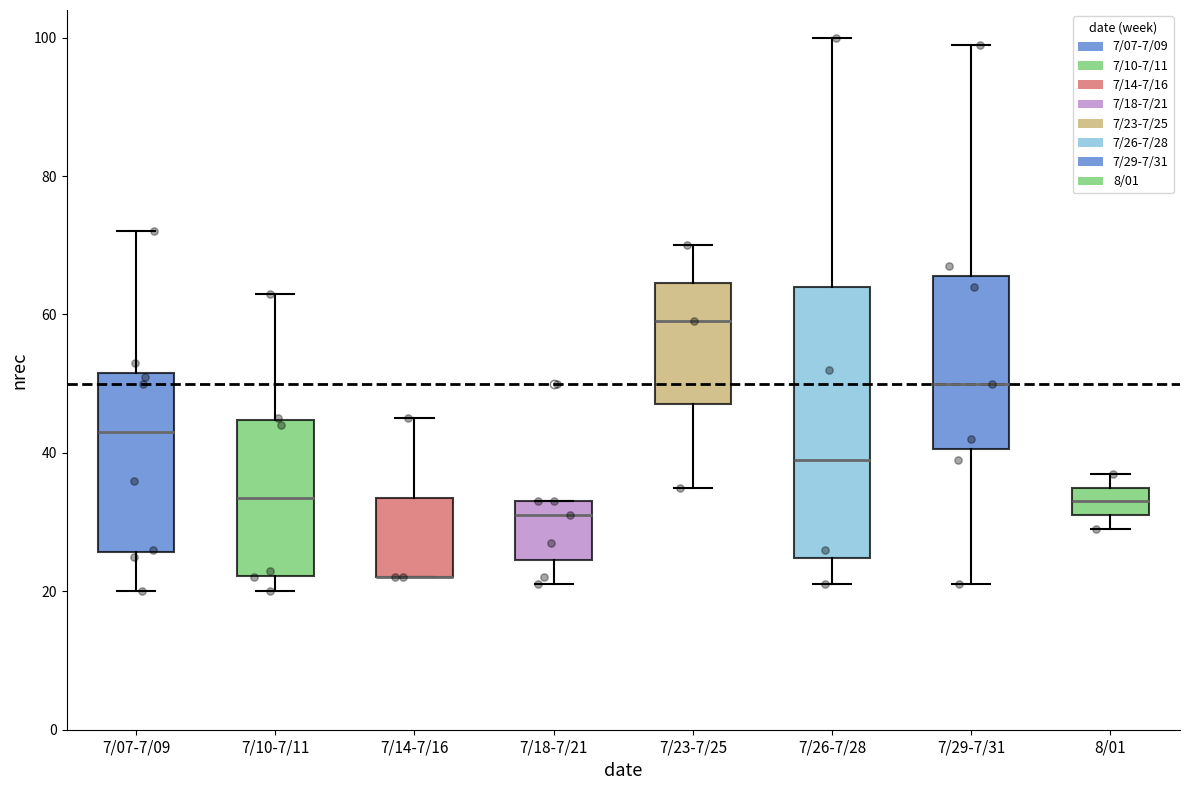

Reading left to right, read every box against the y-axis: the position of its median line, the range the box covers, and the ends of its whiskers. The values are not printed on the chart, so give them approximately, as read against the axis.

7/07-7/09: median 44, box 26 to 52, whiskers 20 to 72
7/10-7/11: median 34, box 22 to 44, whiskers 20 to 64
7/14-7/16: median 22 (drawn on the box's lower edge), box 22 to 34, whiskers 22 to 46
7/18-7/21: median 32, box 24 to 34, whiskers 22 to 34
7/23-7/25: median 60, box 48 to 64, whiskers 36 to 70
7/26-7/28: median 40, box 24 to 64, whiskers 22 to 100
7/29-7/31: median 50, box 40 to 66, whiskers 22 to 100
8/01: median 34, box 32 to 36, whiskers 30 to 38